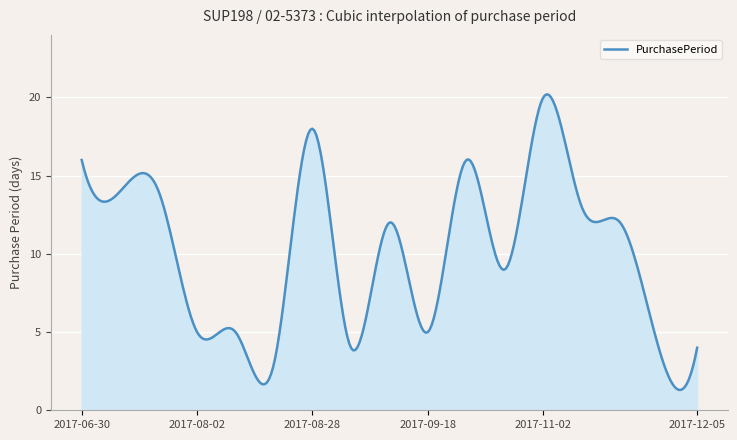

What is the greatest value displayed?

20.2